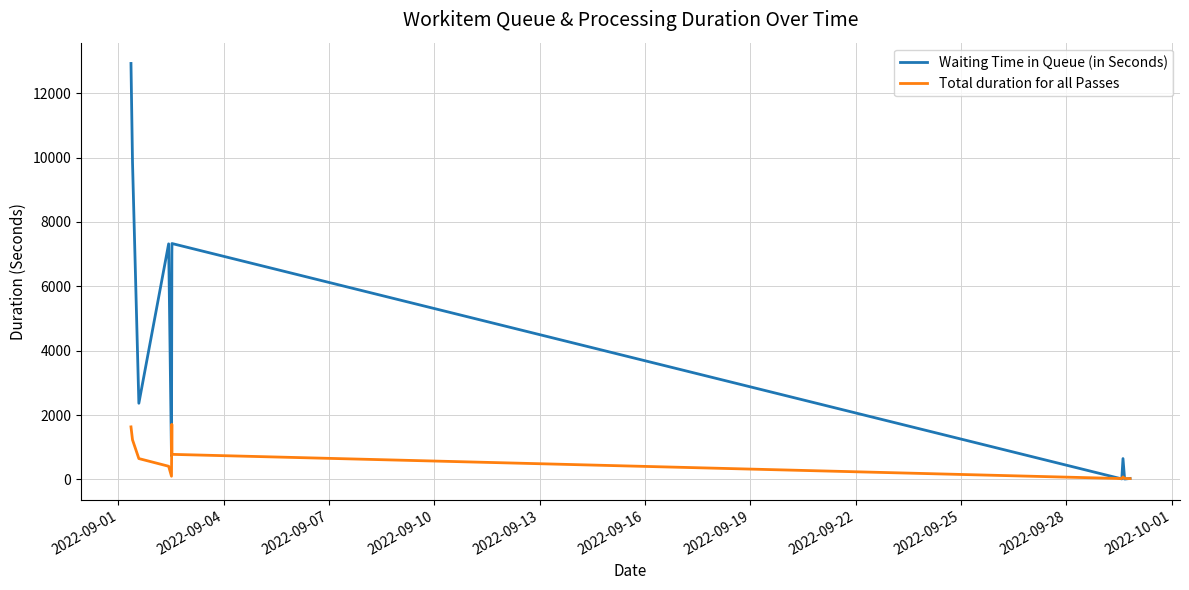

At how many categories does at least one series exceed 3867?

6